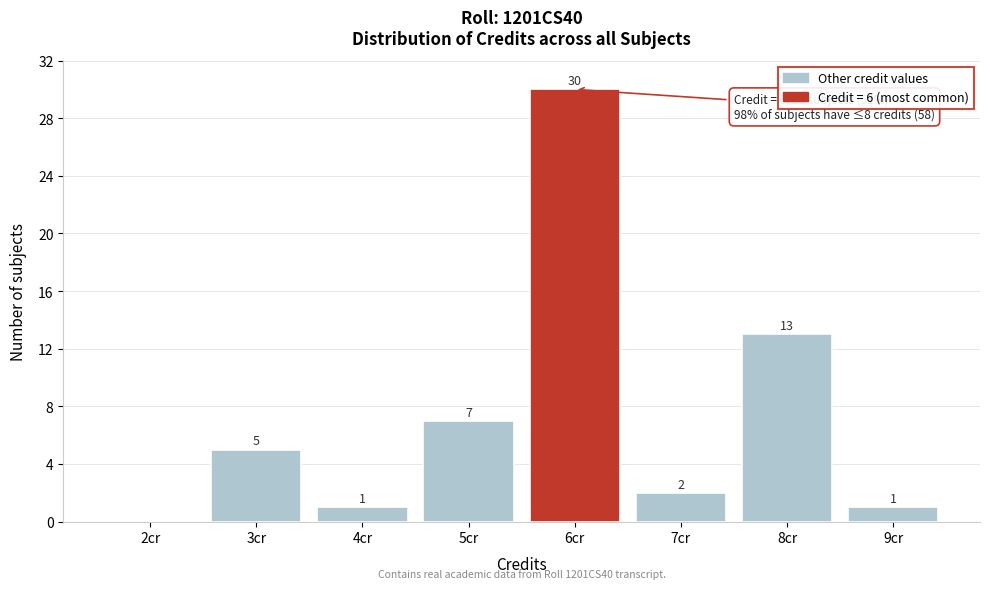

Over which range of the x-axis is the bar tallest?

5.5 to 6.5